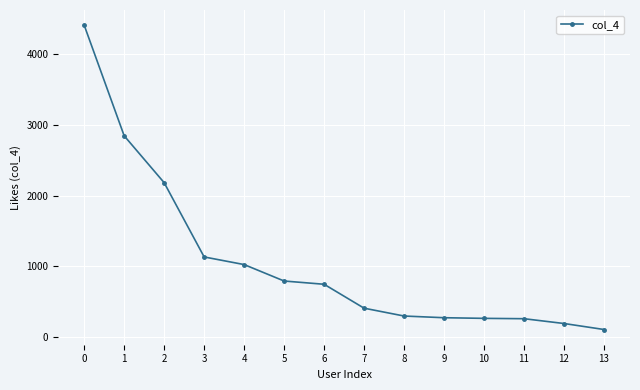

Is this an area chart (filled region under the line)?

No